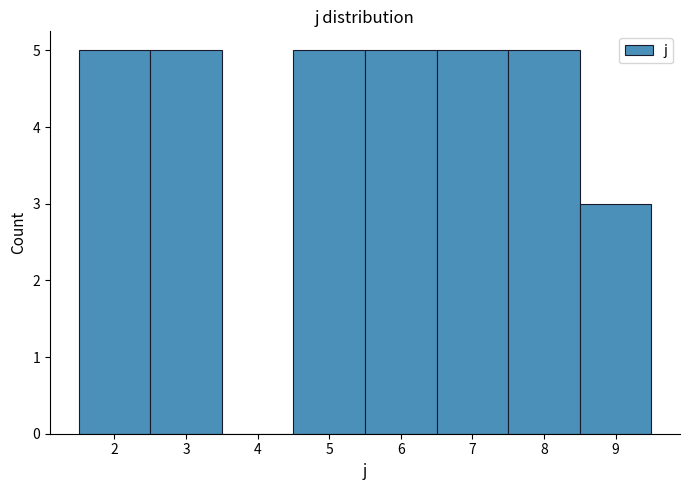

How tall is the bar that spans 8.5 to 9.5 on the x-axis? The values are not printed on the chart, so give them approximately, as read against the axis.

3